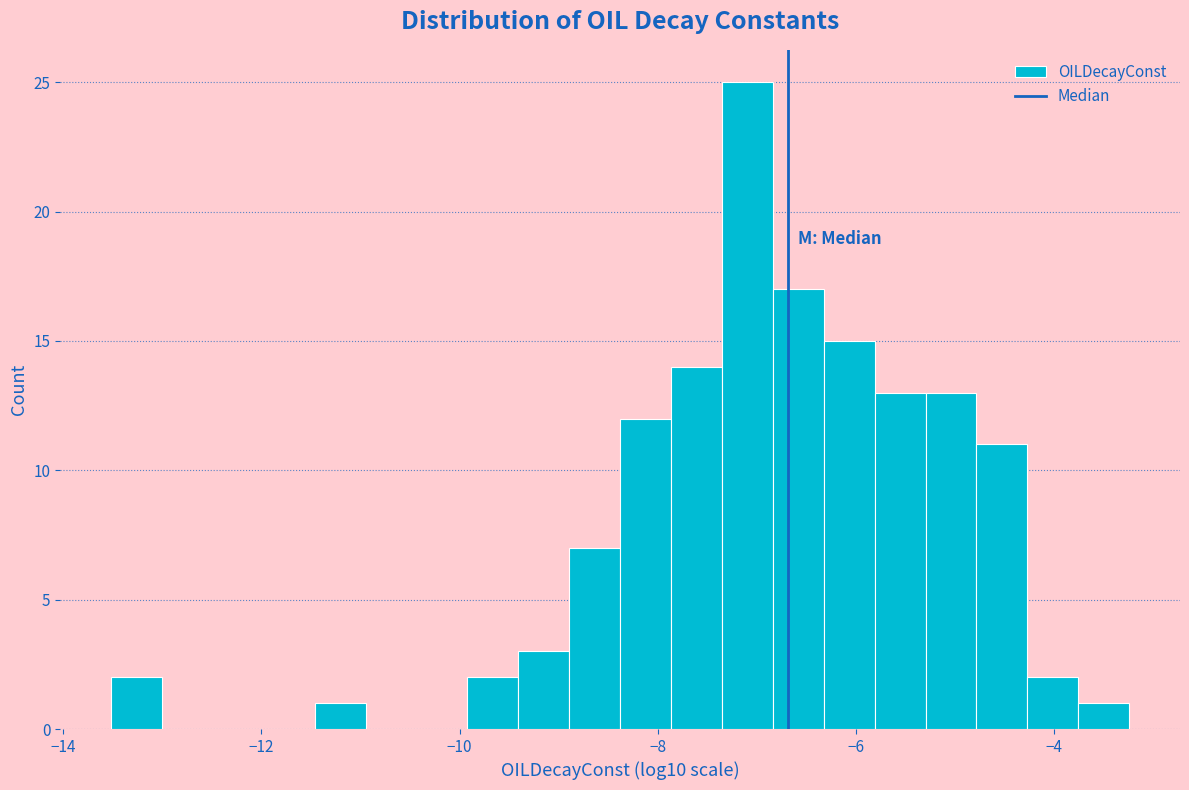

Read against the x-axis, roughly where is the centre of the tallest bar?

-7.0